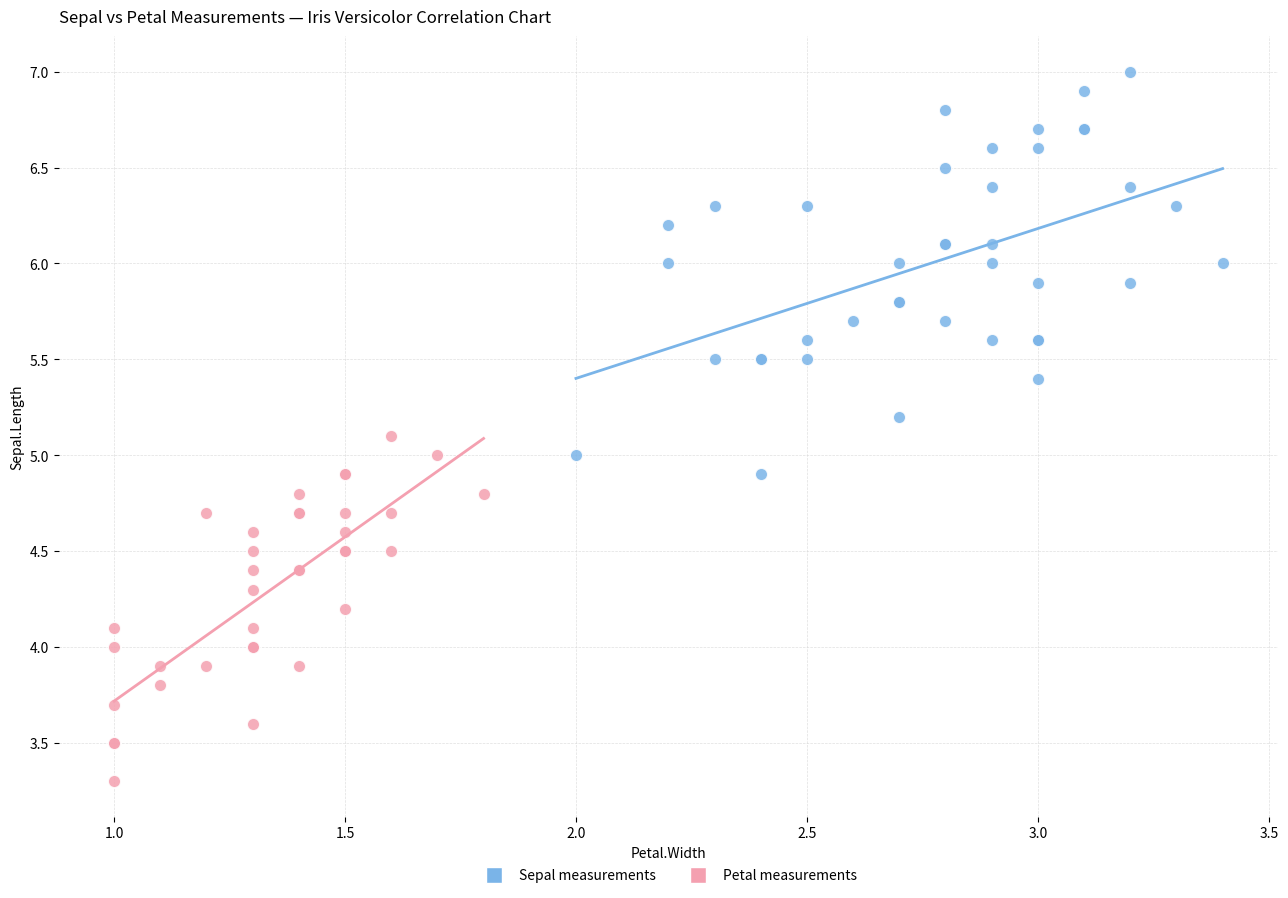

Which series has the largest Y range (max minus min)?

Sepal measurements